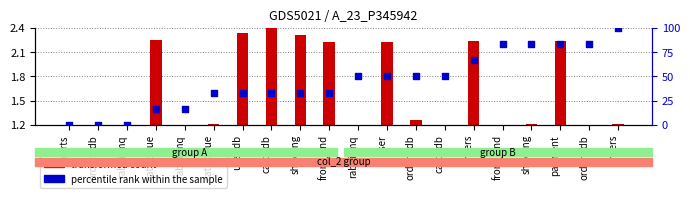

At how many categories does at least one series exceed 90?

1